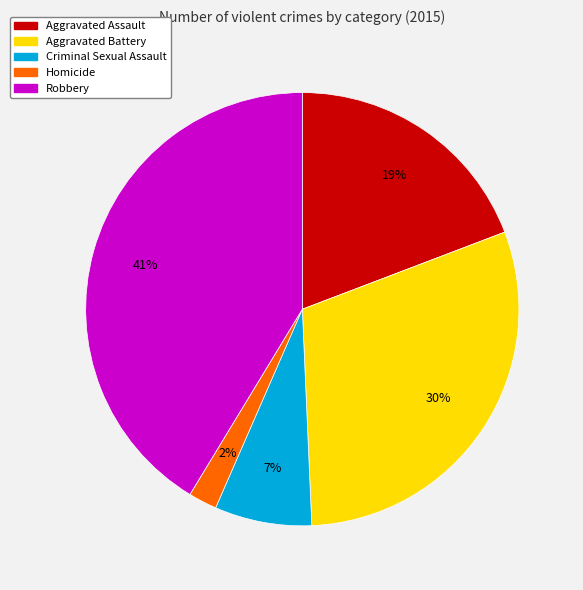

Between Criminal Sexual Assault and Homicide, which is larger?

Criminal Sexual Assault